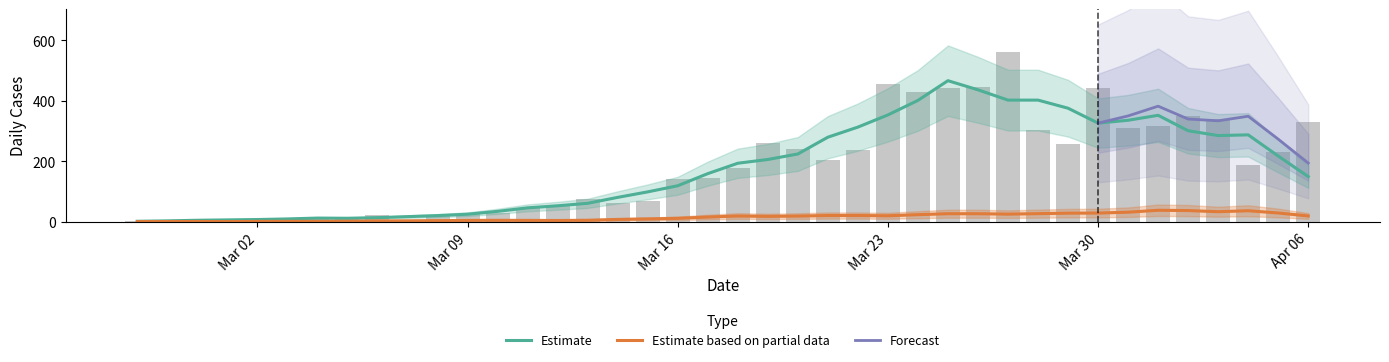

What is the label of the 25th bar from the right?

2020-03-13